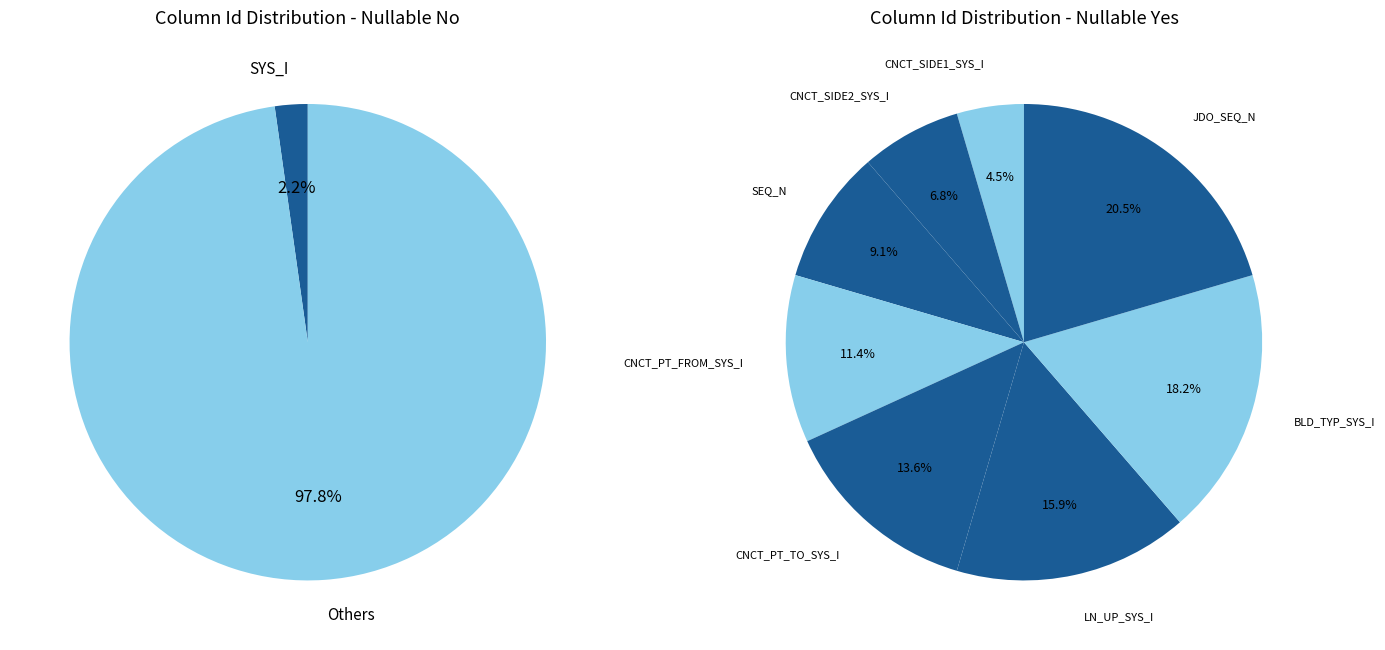

True or false: BLD_TYP_SYS_I accounts for 18% of the total.

True